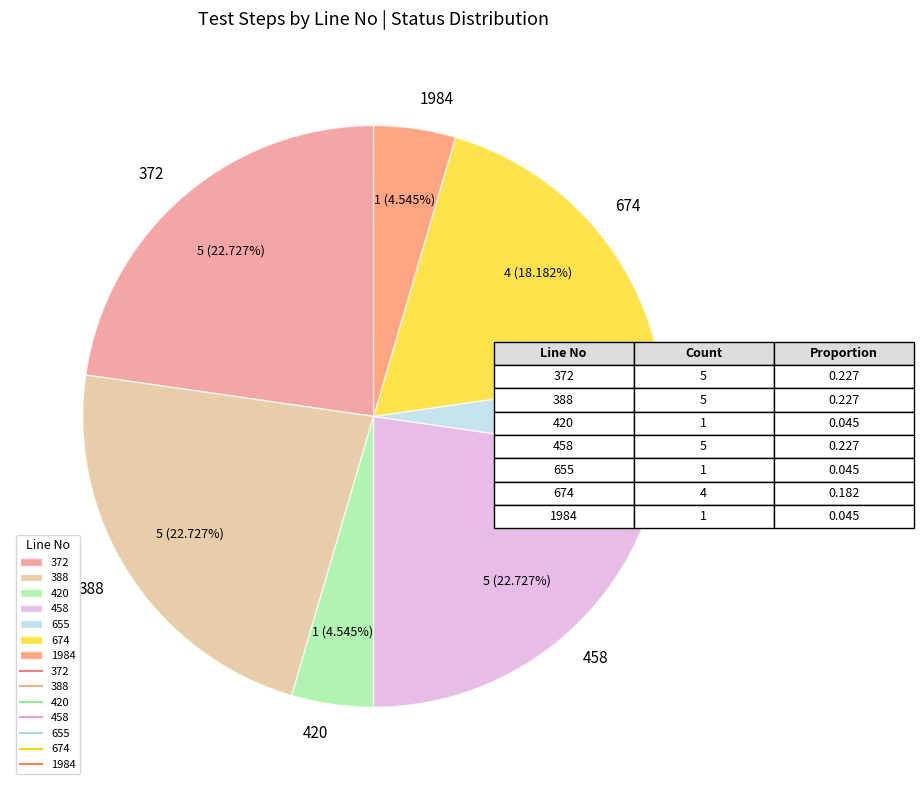

Is the sum of 388 and 655 greater than half?

No